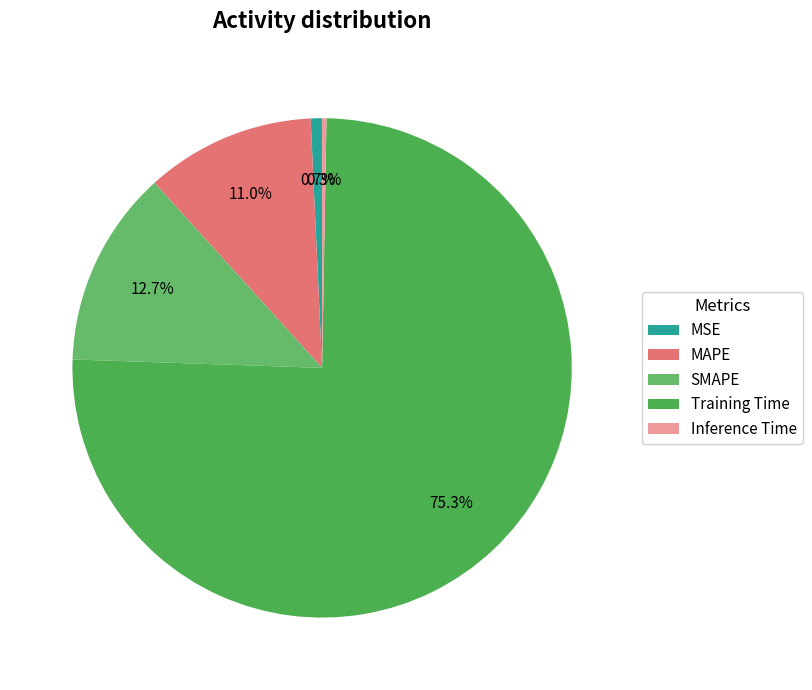

To the nearest percent, what is the average slice percentage?

20%